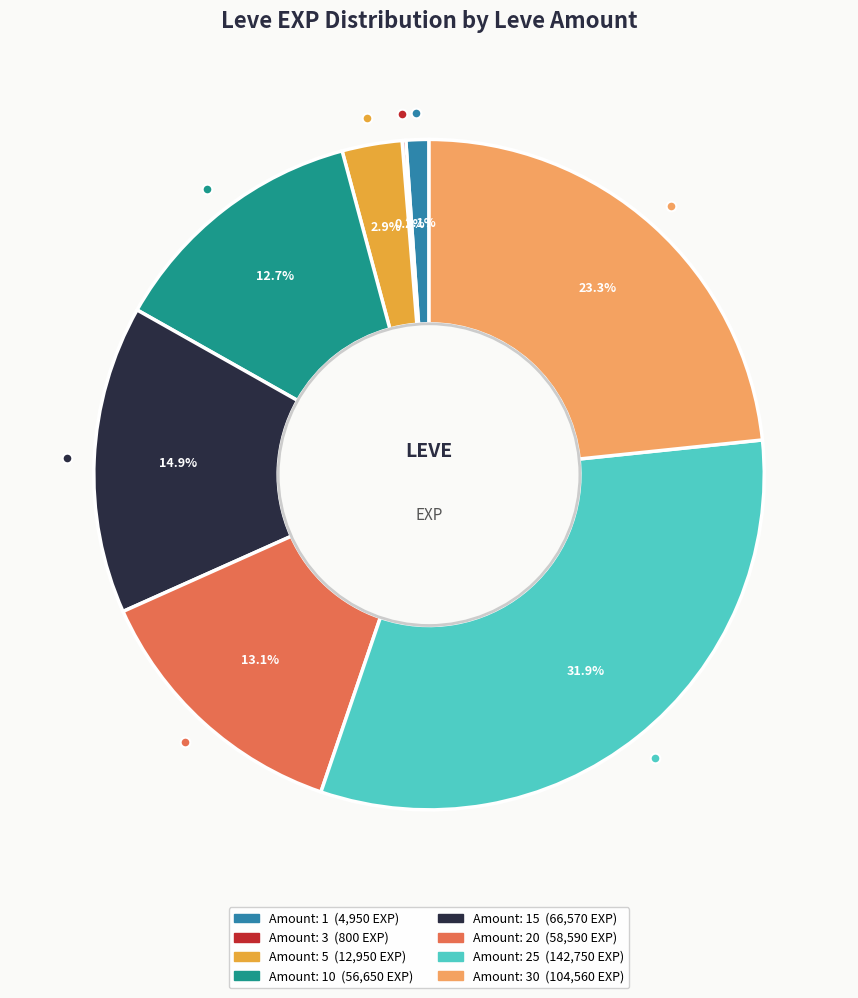

Is there a majority slice in this chart?

No